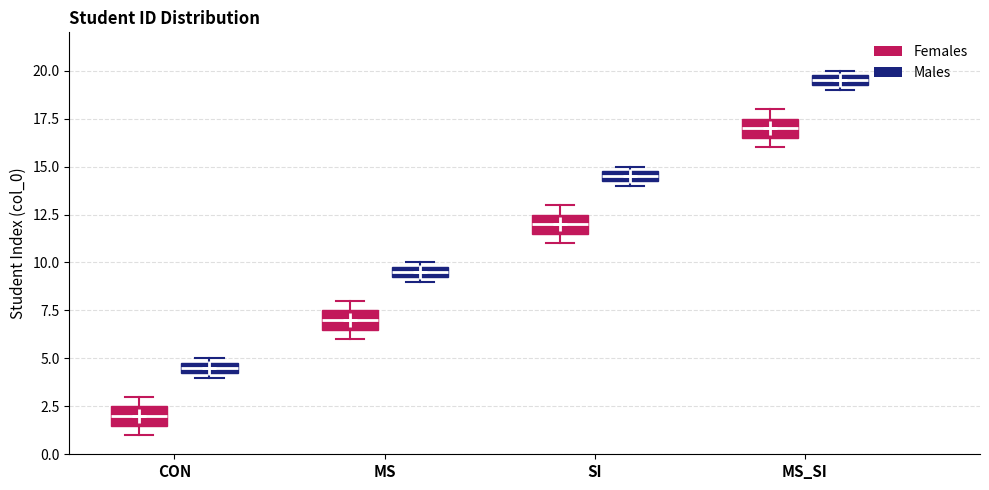

Which box's median line is the lowest?

CON (Females)